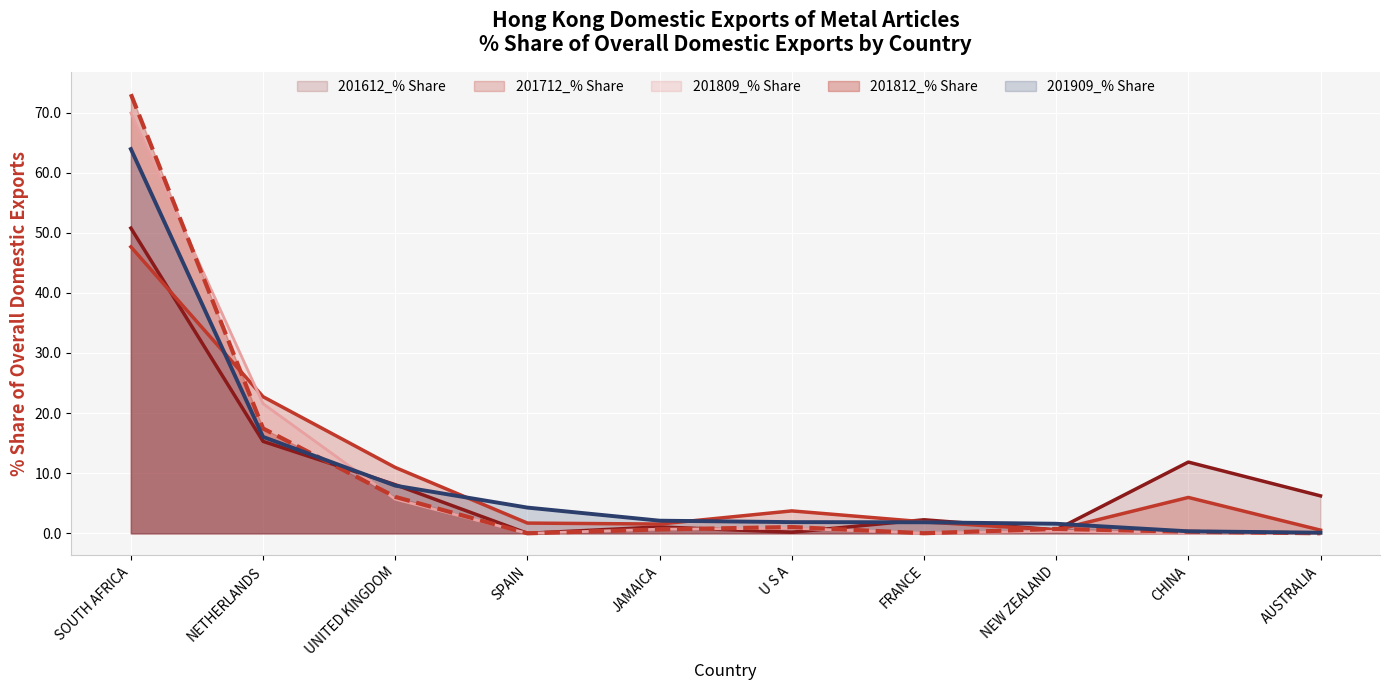

Between which two adjacent categories do 201809_% Share and 201612_% Share first intersect?

NETHERLANDS and UNITED KINGDOM